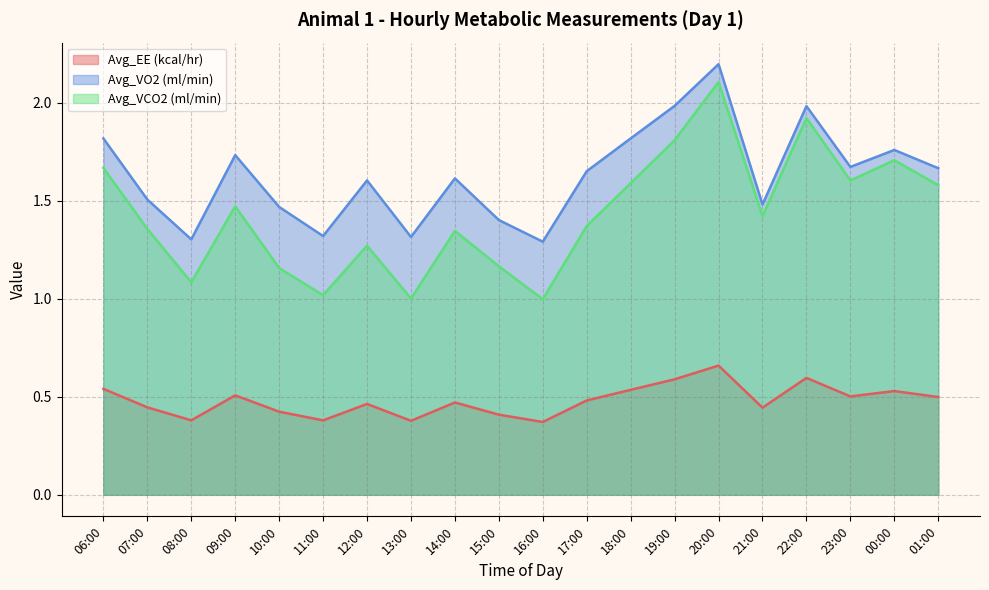

What is the difference between the highest and lowest values at 07:00?

1.1